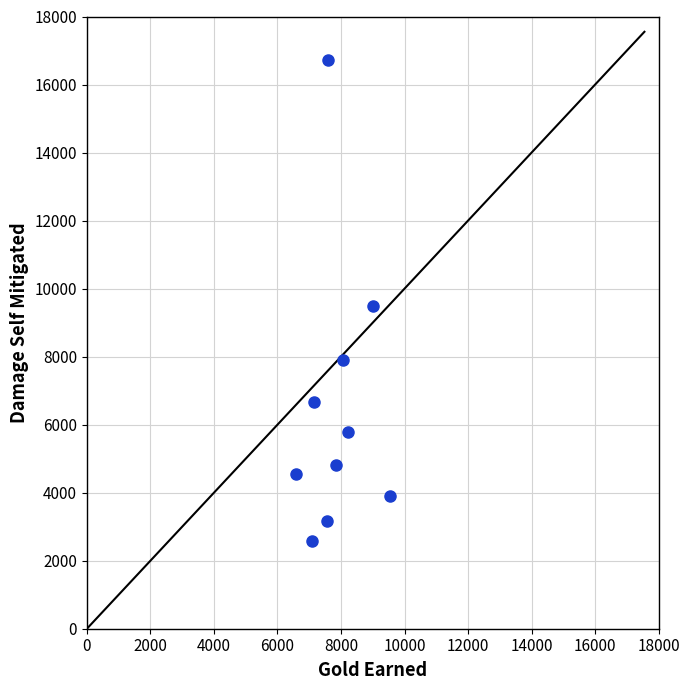

What is the range of Y values (max minus min)?

14138